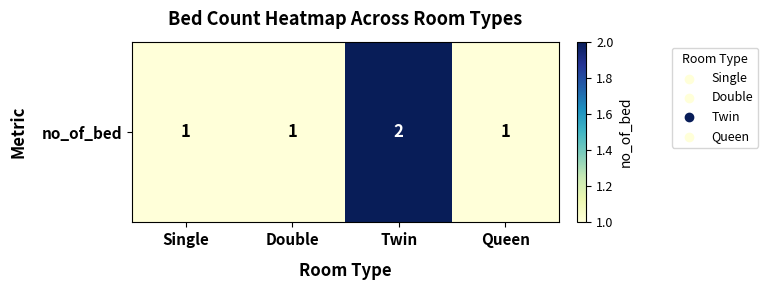

Reading left to right, transcribe all the data shown in this chart.

1	1	2	1